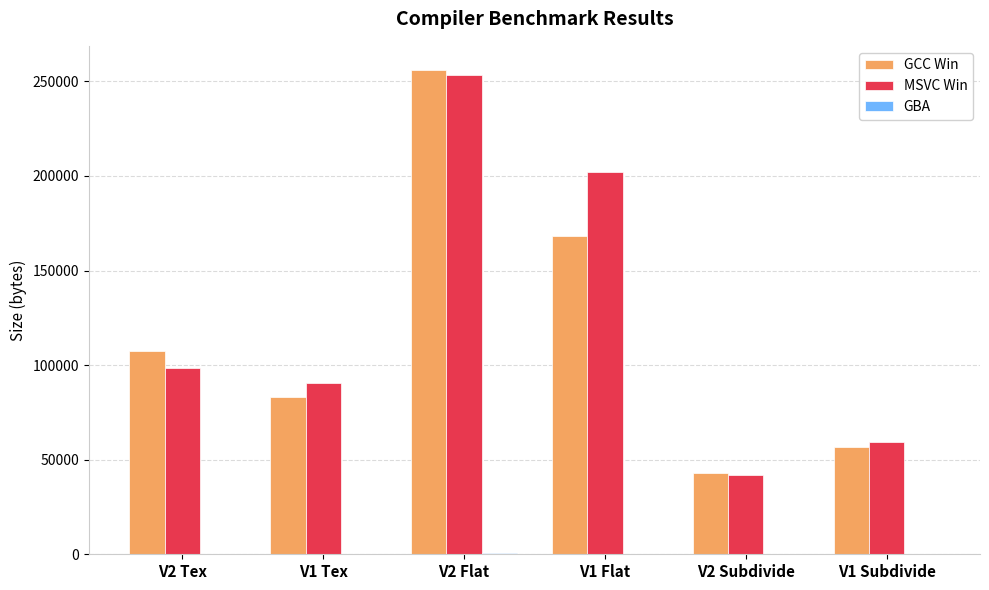

How many categories are shown in the chart?

6